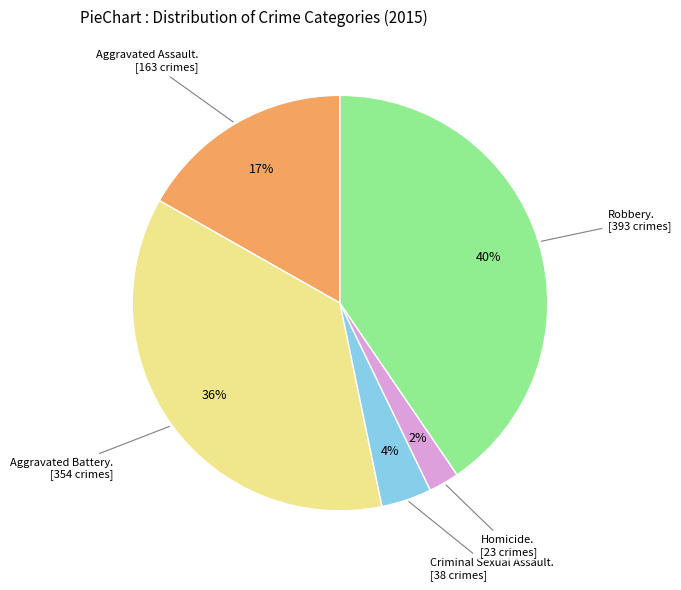

How many slices are in this pie chart?

5